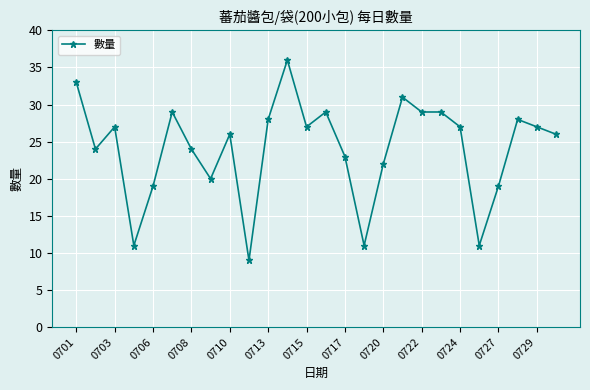

What is the greatest value displayed?

36